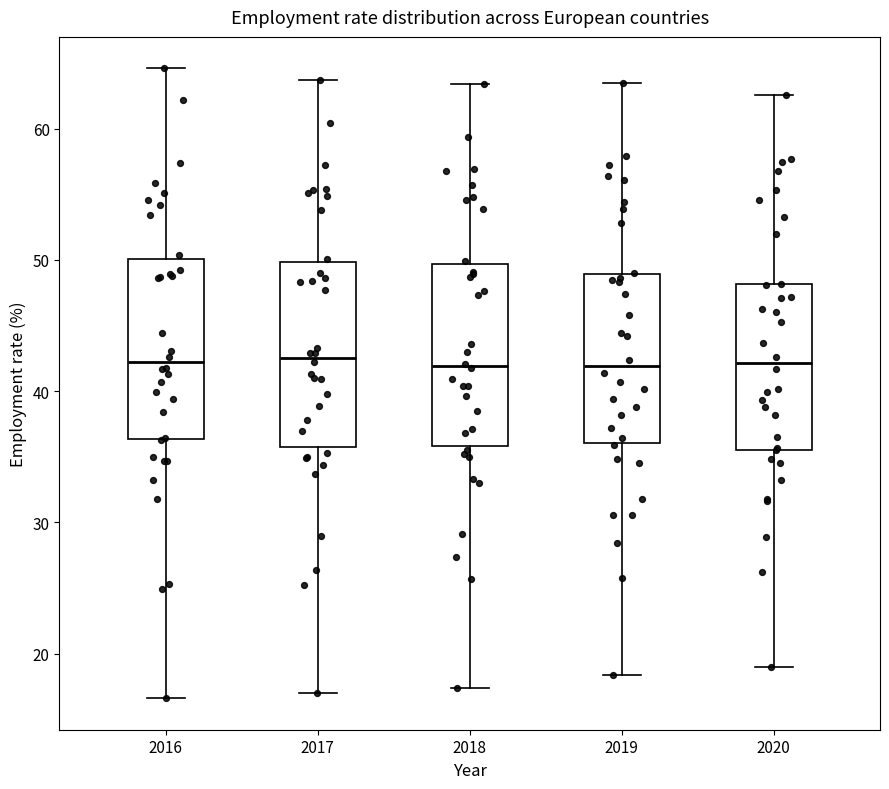

Reading left to right, read every box against the y-axis: the position of its median line, the range the box covers, and the ends of its whiskers. The values are not printed on the chart, so give them approximately, as read against the axis.

2016: median 42, box 36 to 50, whiskers 17 to 65
2017: median 43, box 36 to 50, whiskers 17 to 64
2018: median 42, box 36 to 50, whiskers 17 to 63
2019: median 42, box 36 to 49, whiskers 18 to 64
2020: median 42, box 36 to 48, whiskers 19 to 63